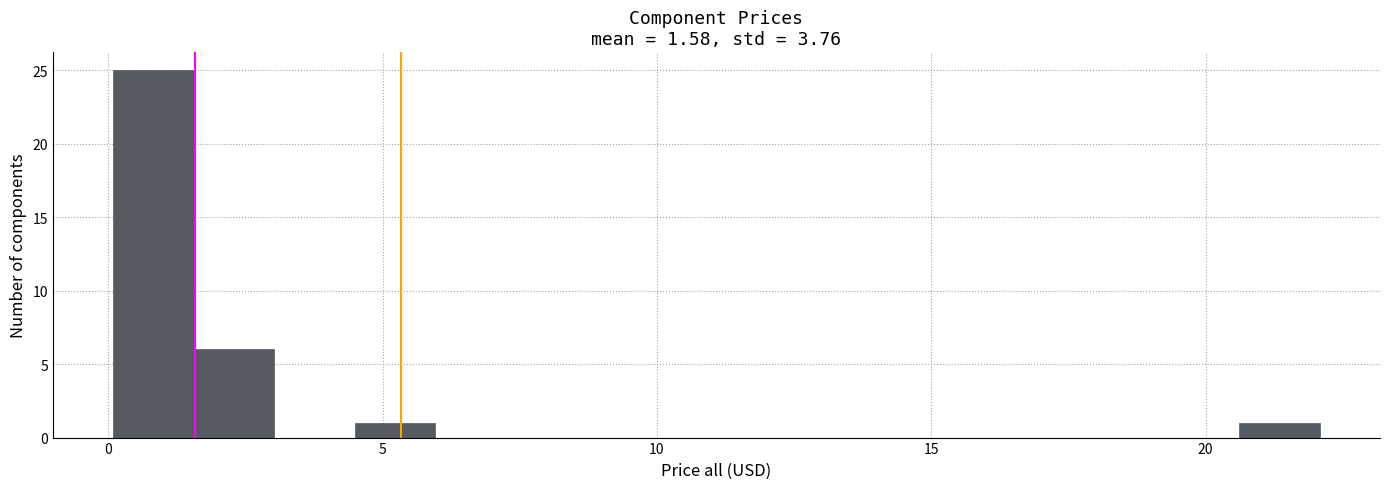

Around what value on the x-axis is the tallest bar? Give the approximate position of its centre, as read against the axis.

1.0